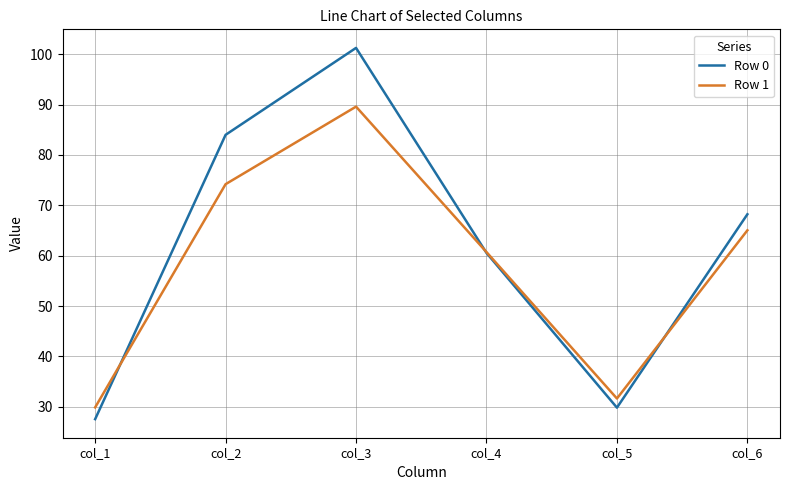

At which label does Row 0 reach its peak?

col_3